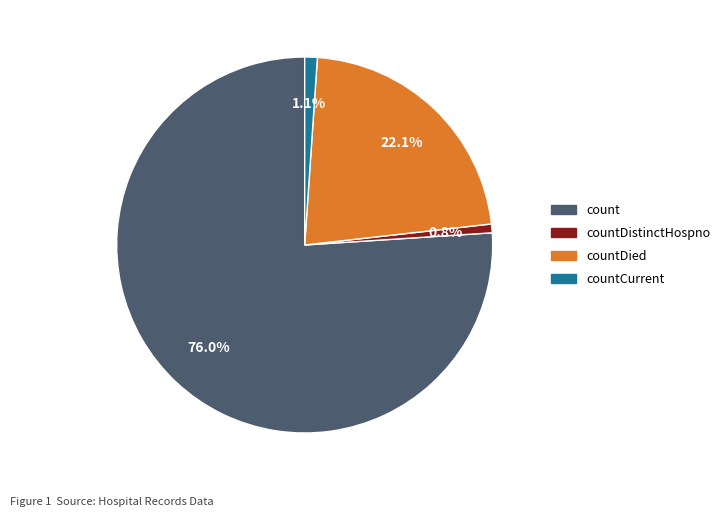

Count the number of slices in the pie.

4